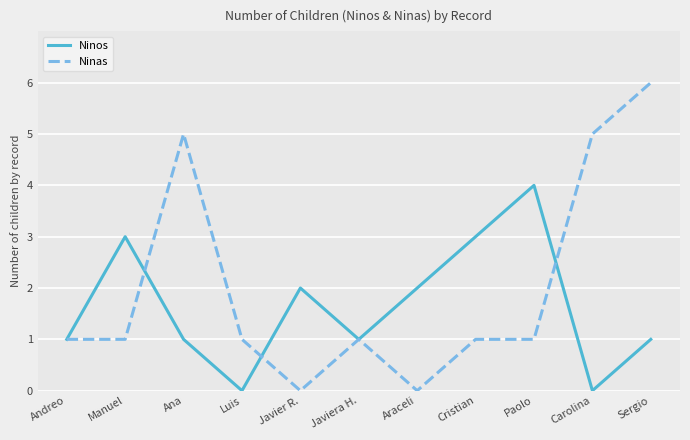

What position from the left is Sergio?

11